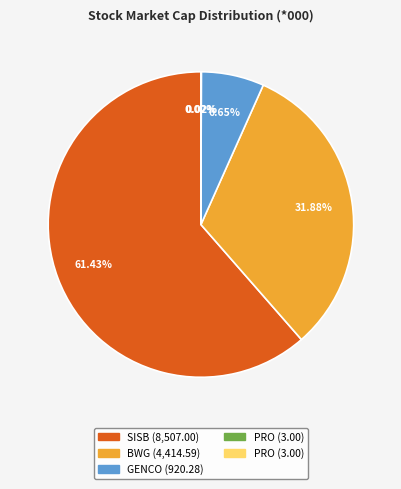

Is there any slice that represents more than half of the pie?

Yes